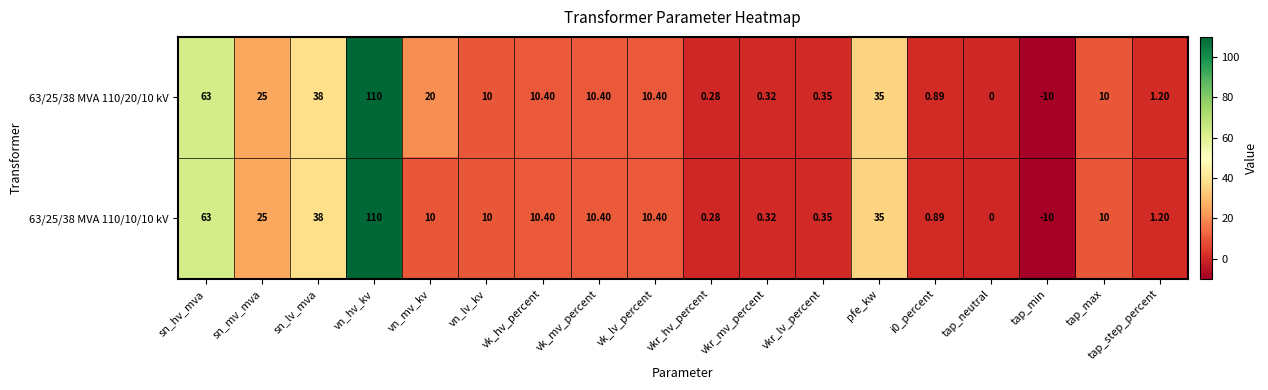

How many distinct data groups are displayed?

2